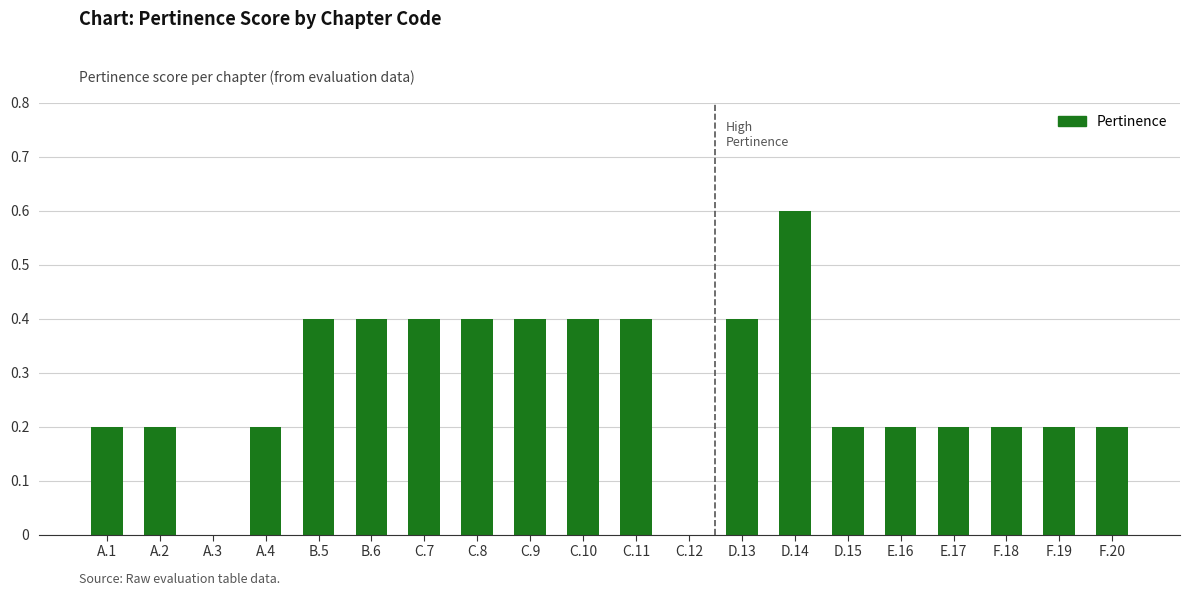

What is the sum of all values?

5.6